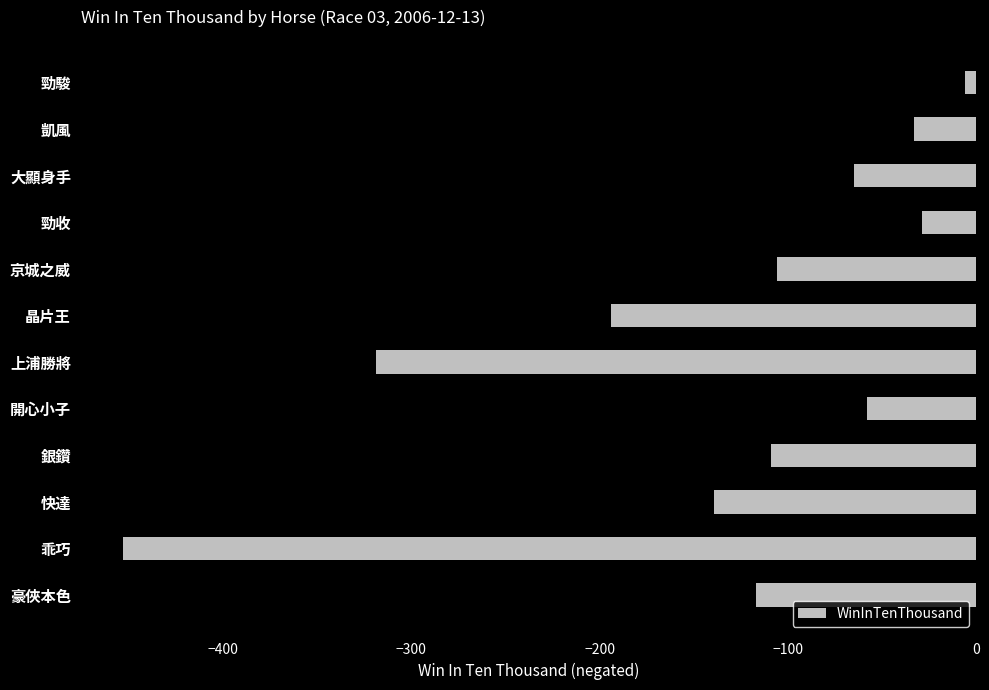

True or false: the data shows -230 at 快達.

False